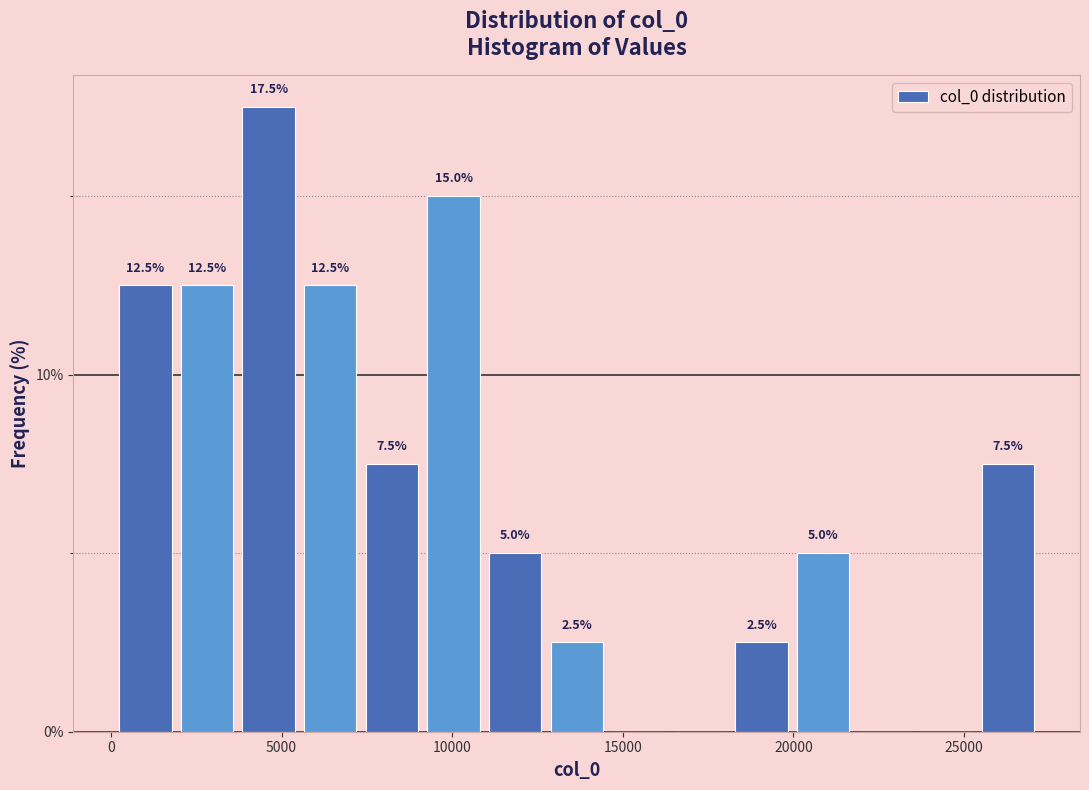

Read against the x-axis, roughly where is the centre of the tallest bar?

4500